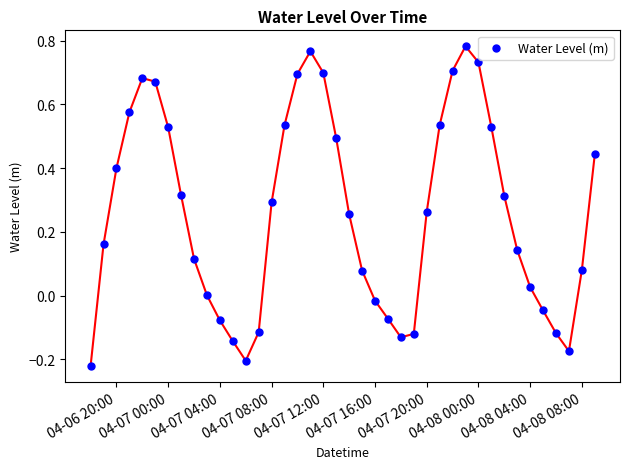

What is the range of Y values (max minus min)?

1.0